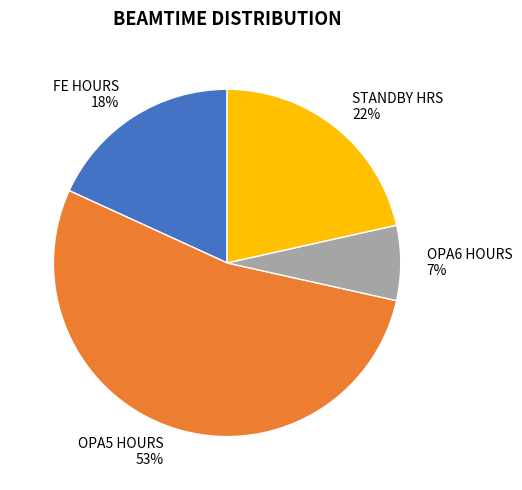

What is the ratio of the value at OPA6 HOURS 7% to the value at FE HOURS 18%?

0.4